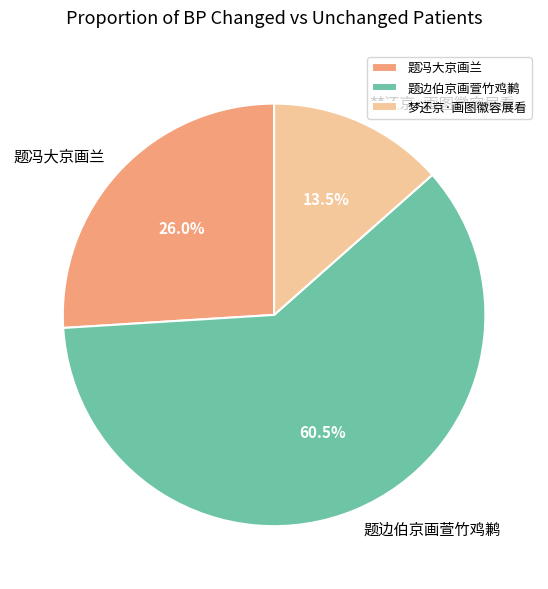

Is the sum of 题边伯京画萱竹鸡鹣 and 梦还京·画图徽容展看 greater than half?

Yes